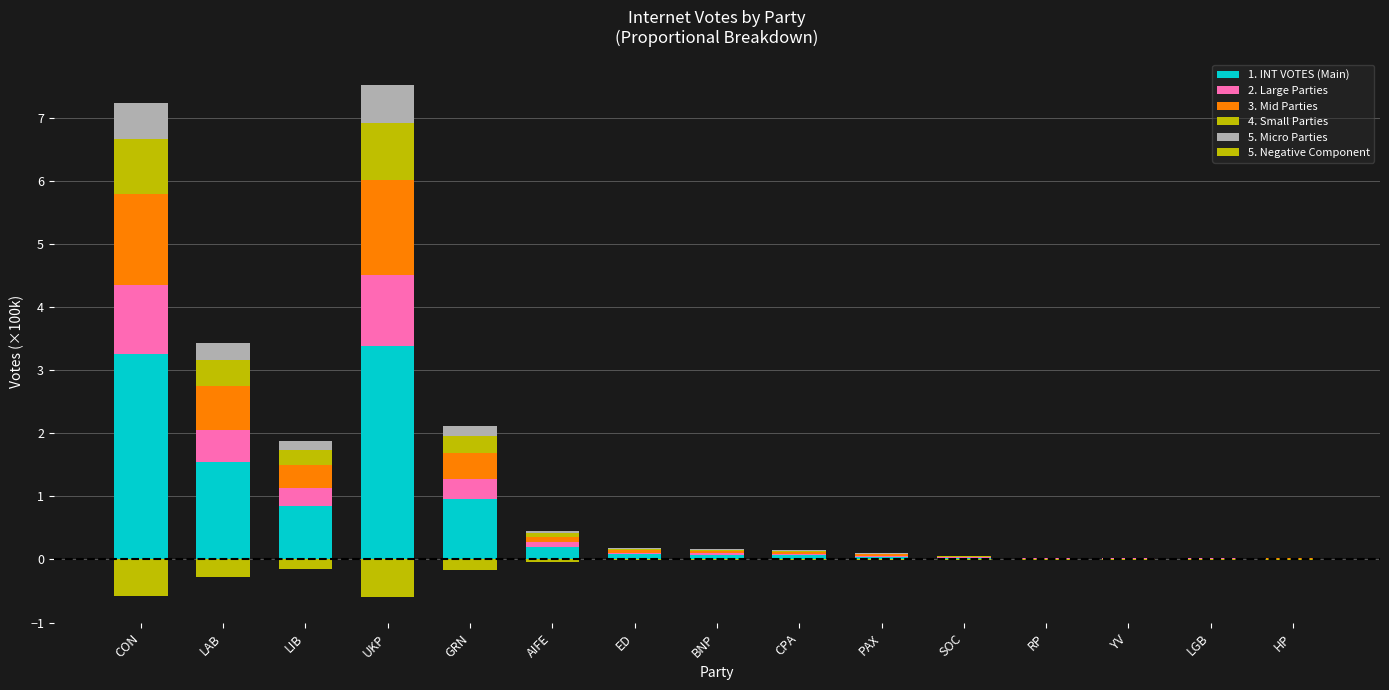

What position from the right is CON?

15